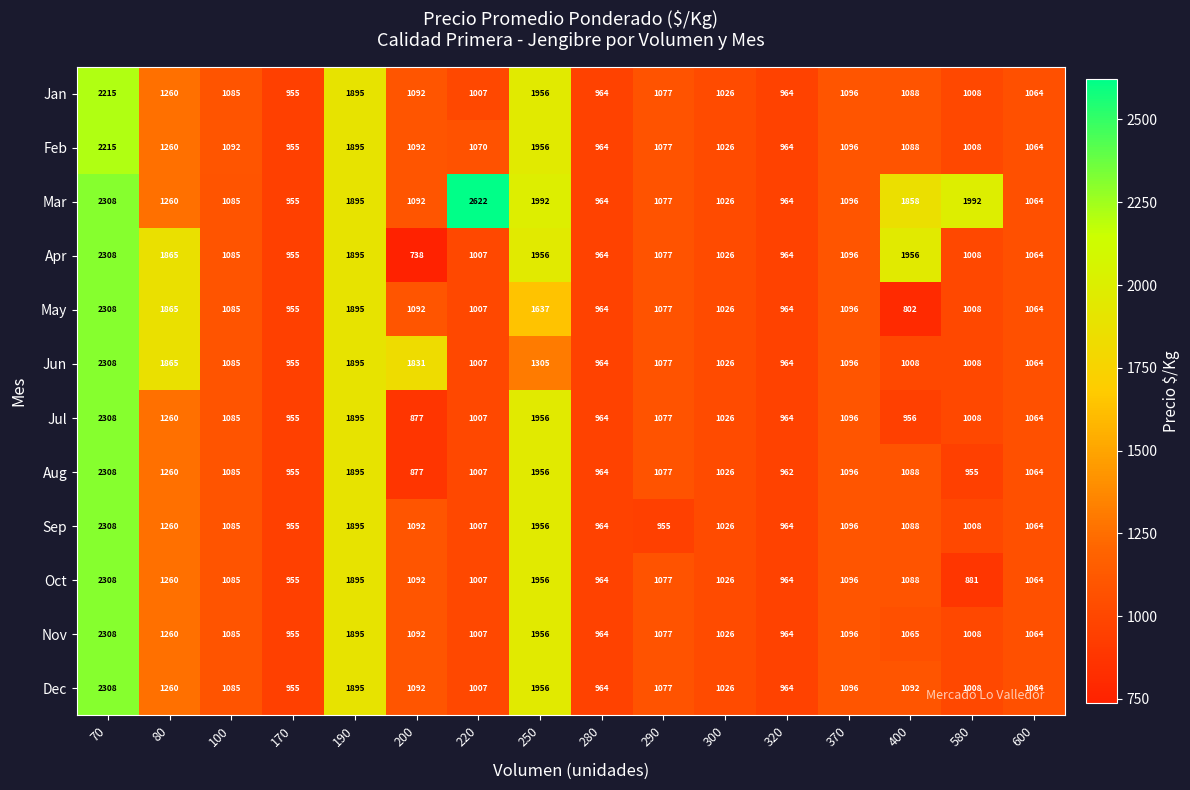

The value of Jul at 600 is 1876. True or false?

False